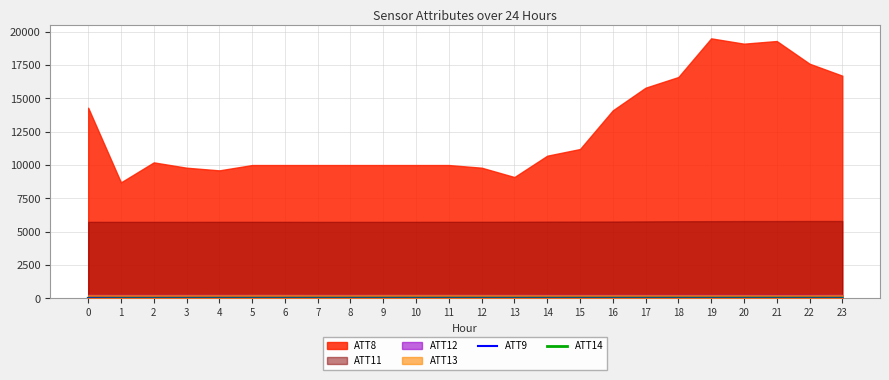

Count the number of categories in the chart.

24